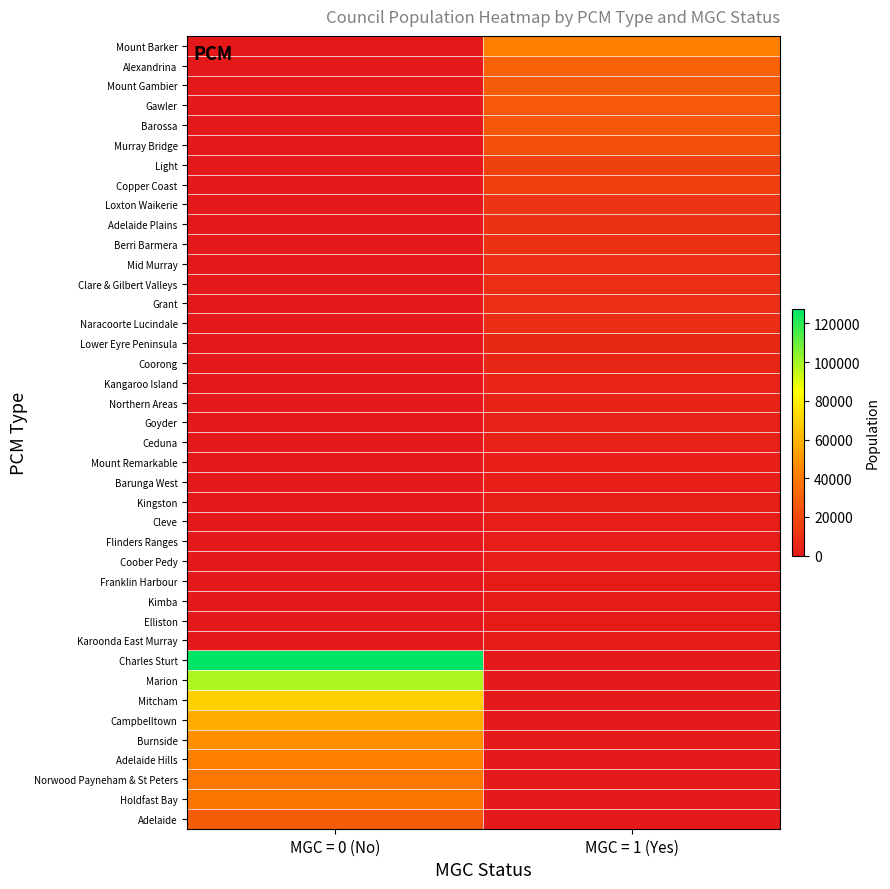

Count the number of data series in this chart.

40